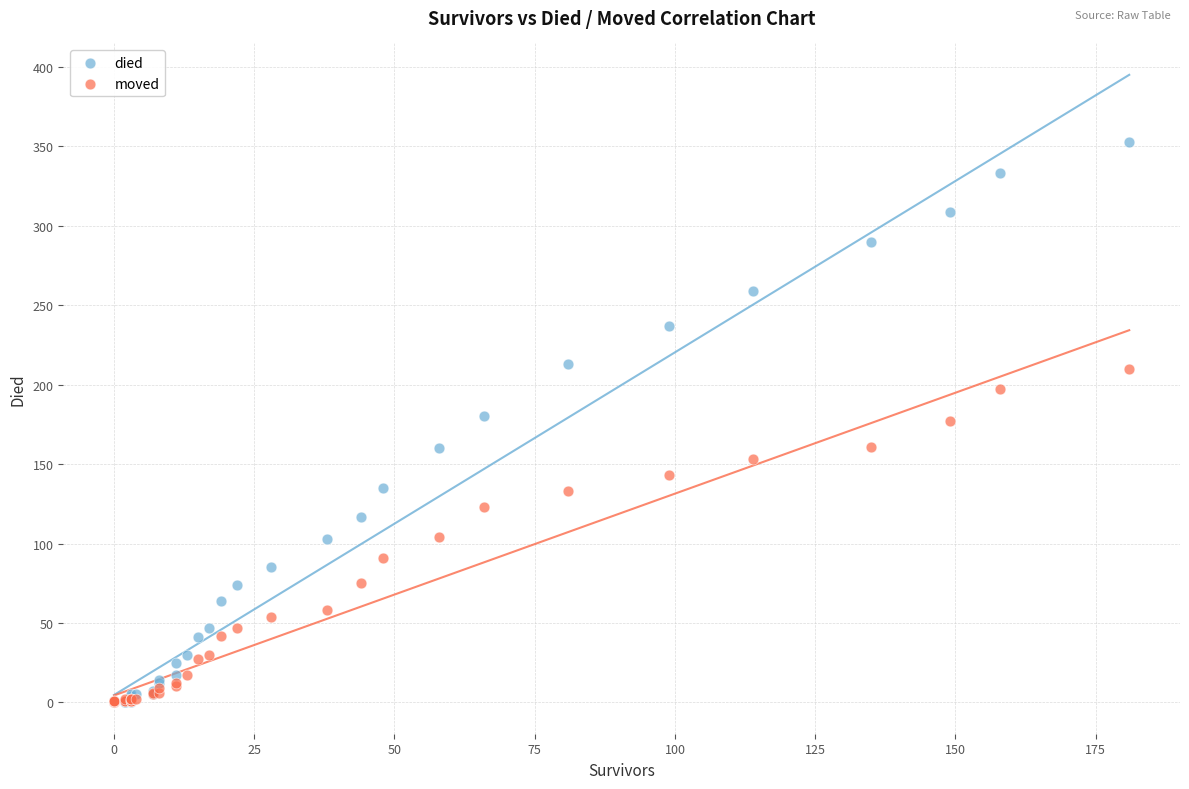

What are all the series names shown in the legend?

died, moved